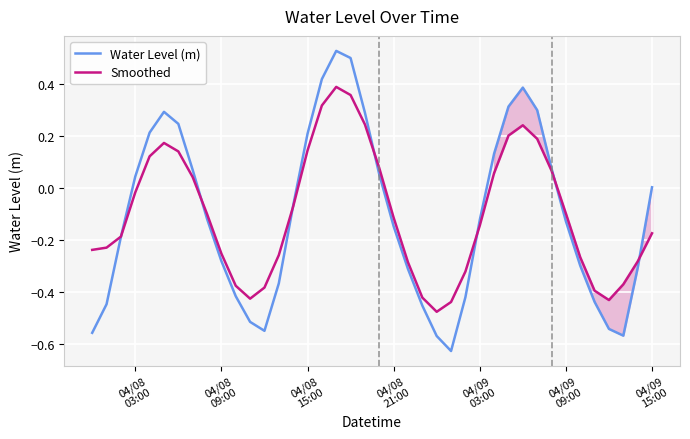

What is the difference between the second highest and second lowest values in the Water Level (m) series?

1.1